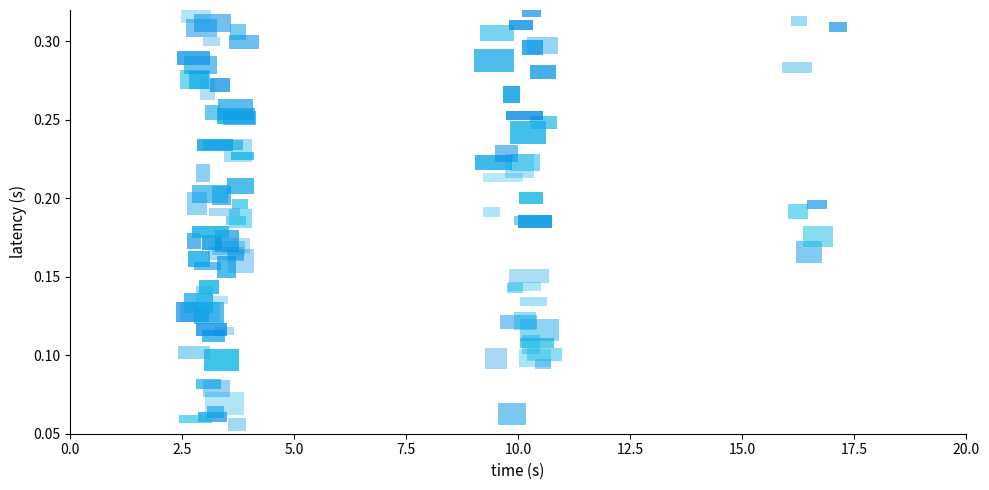

What is the total value across all series at 10?

17